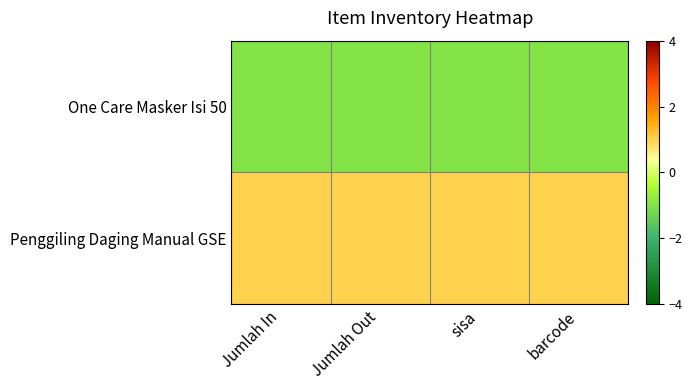

How many data points does each series have?

4